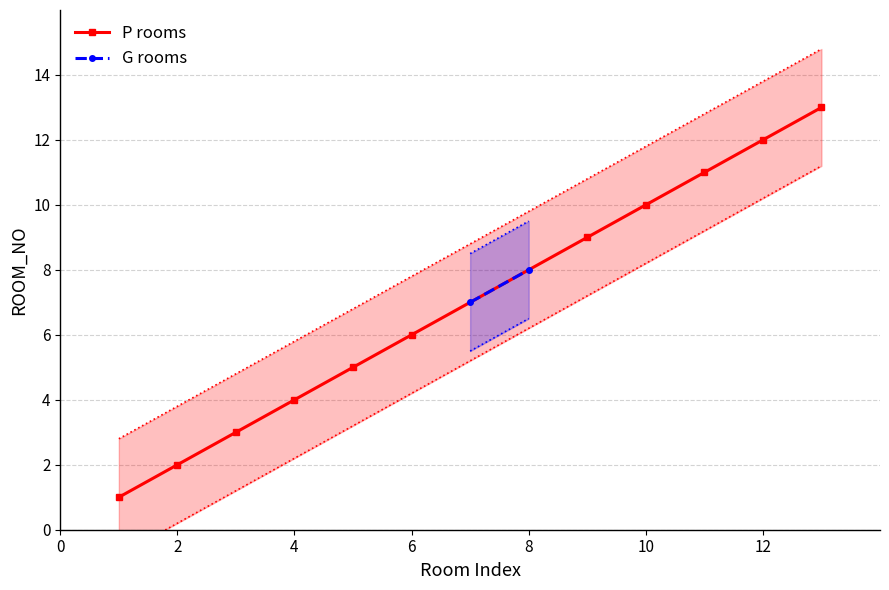

True or false: P rooms has more than 2 interior local peaks.

False